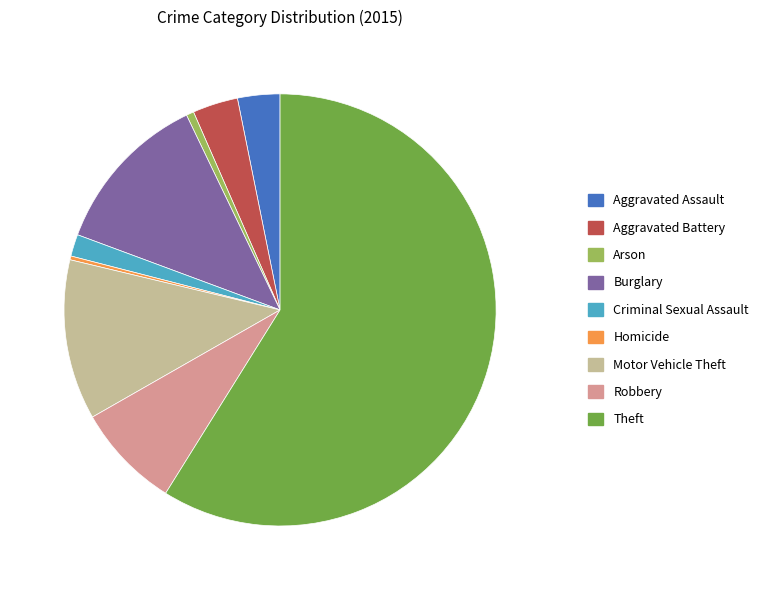

Does Theft account for over 50% of the chart?

Yes